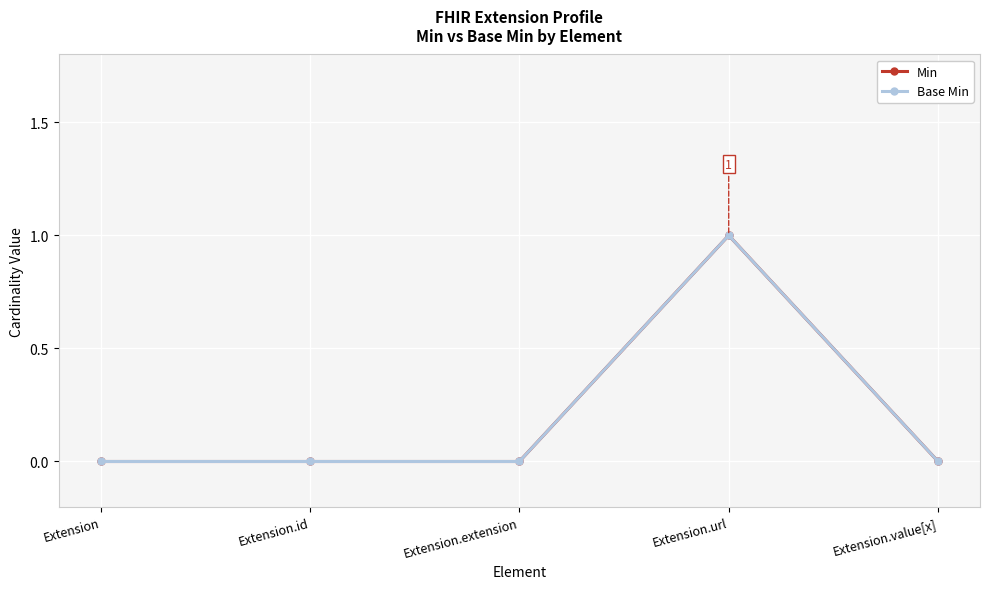

Between Extension.url and Extension.value[x], which series saw the biggest shift?

Min